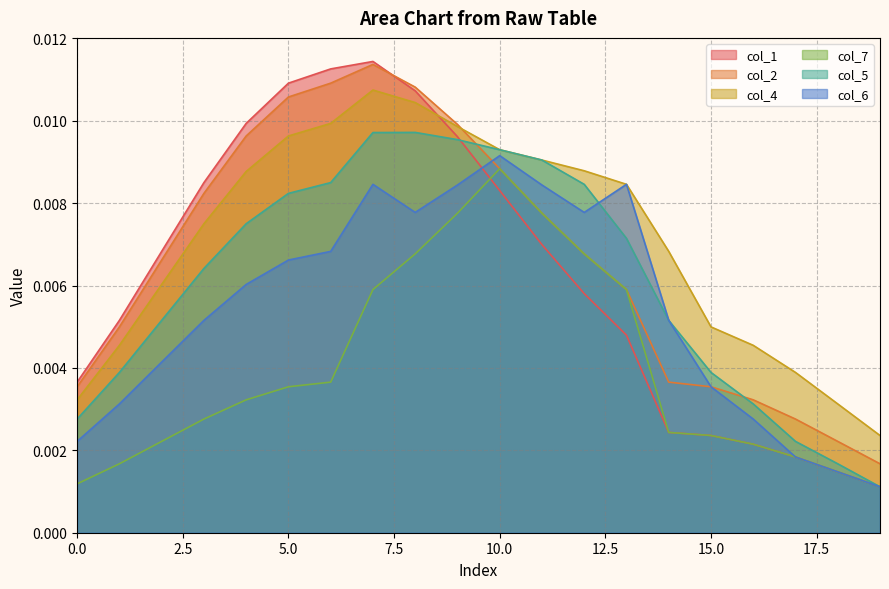

True or false: col_7 and col_4 cross at least once.

False